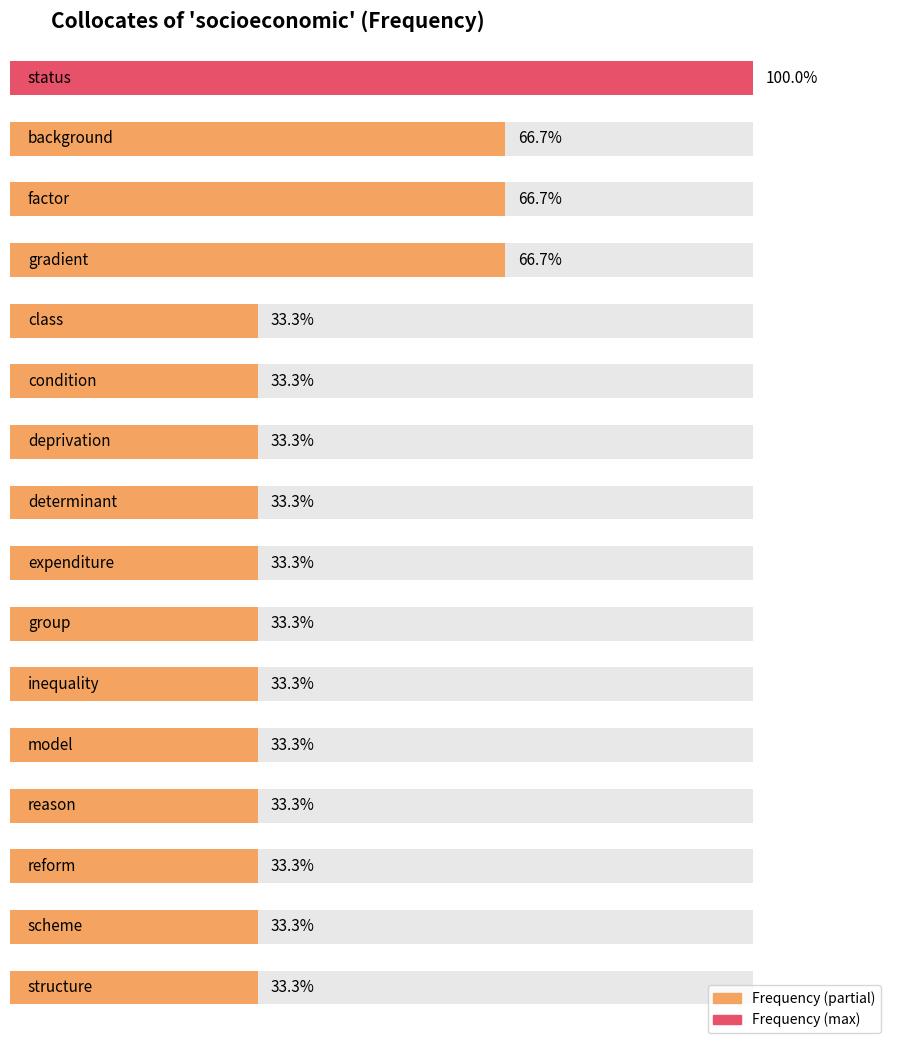

Count the number of data series in this chart.

1